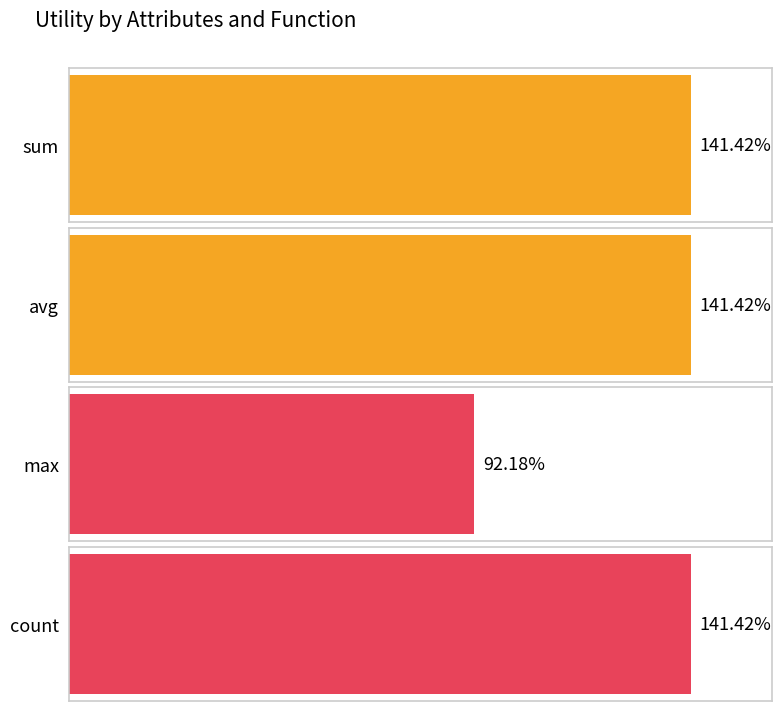

How many data points does each series have?

4